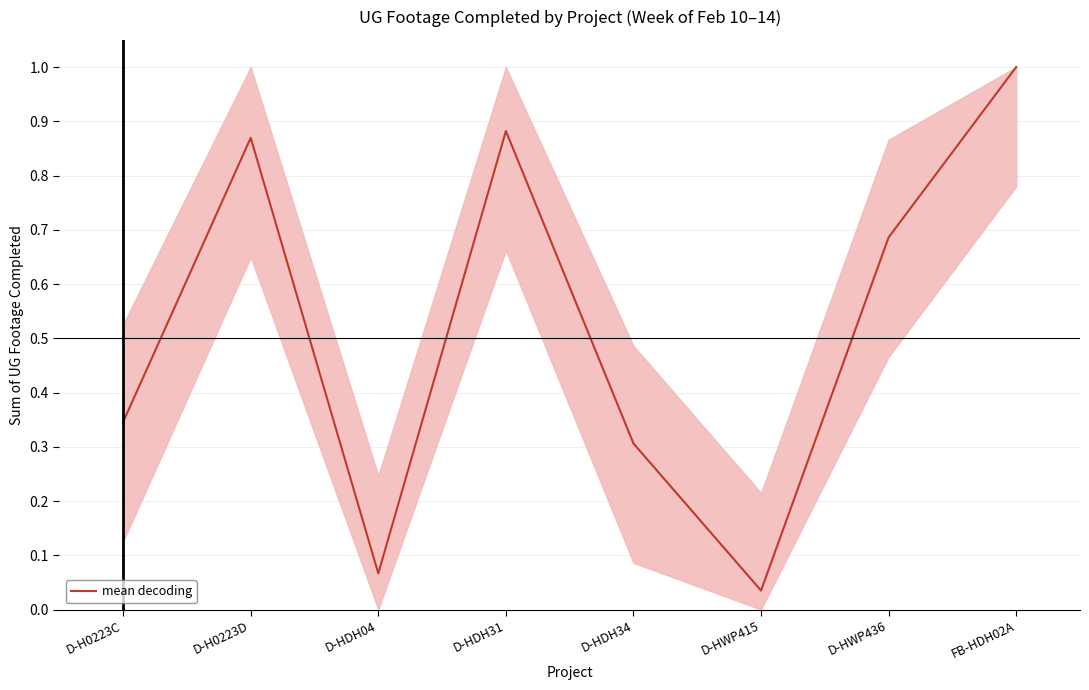

The chart shows a value of 1.0 at FB-HDH02A. True or false?

True